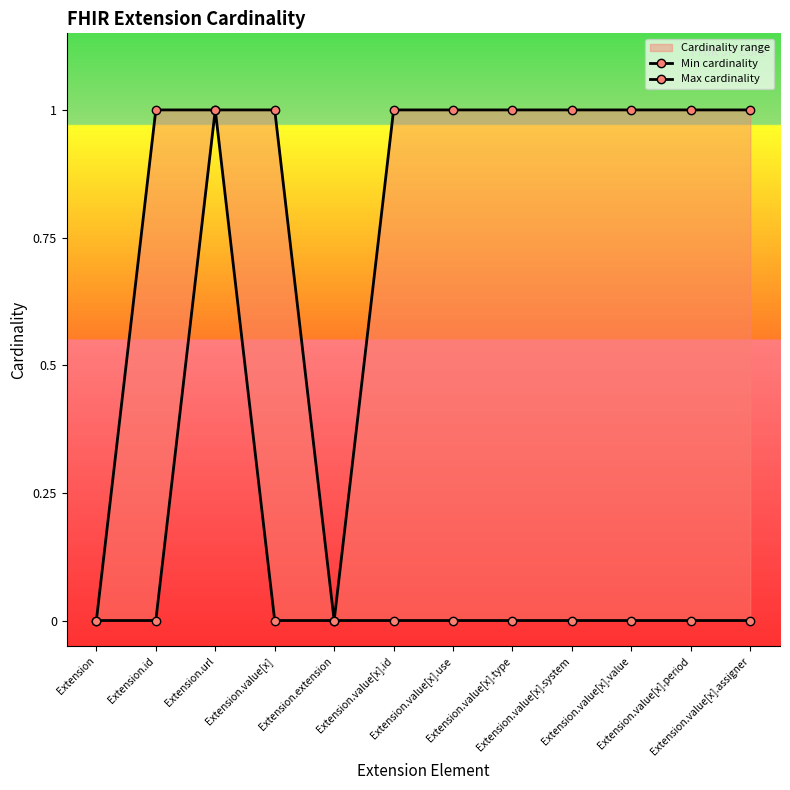

True or false: Max cardinality and Min cardinality cross at least once.

False